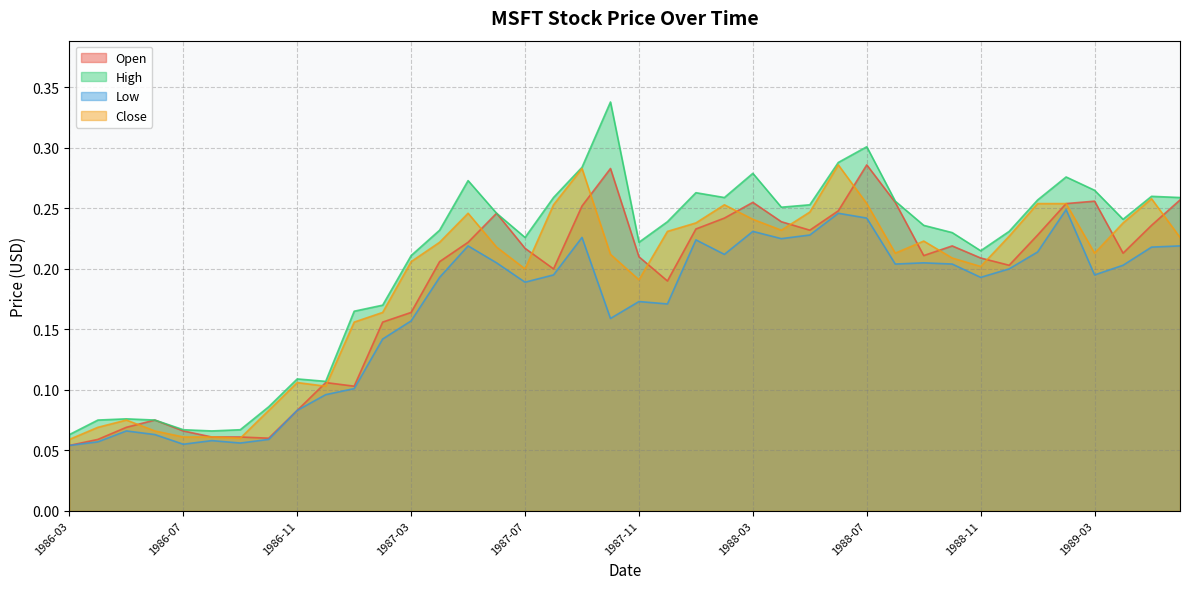

True or false: Open has a value of 0.4 at 1988-03.

False